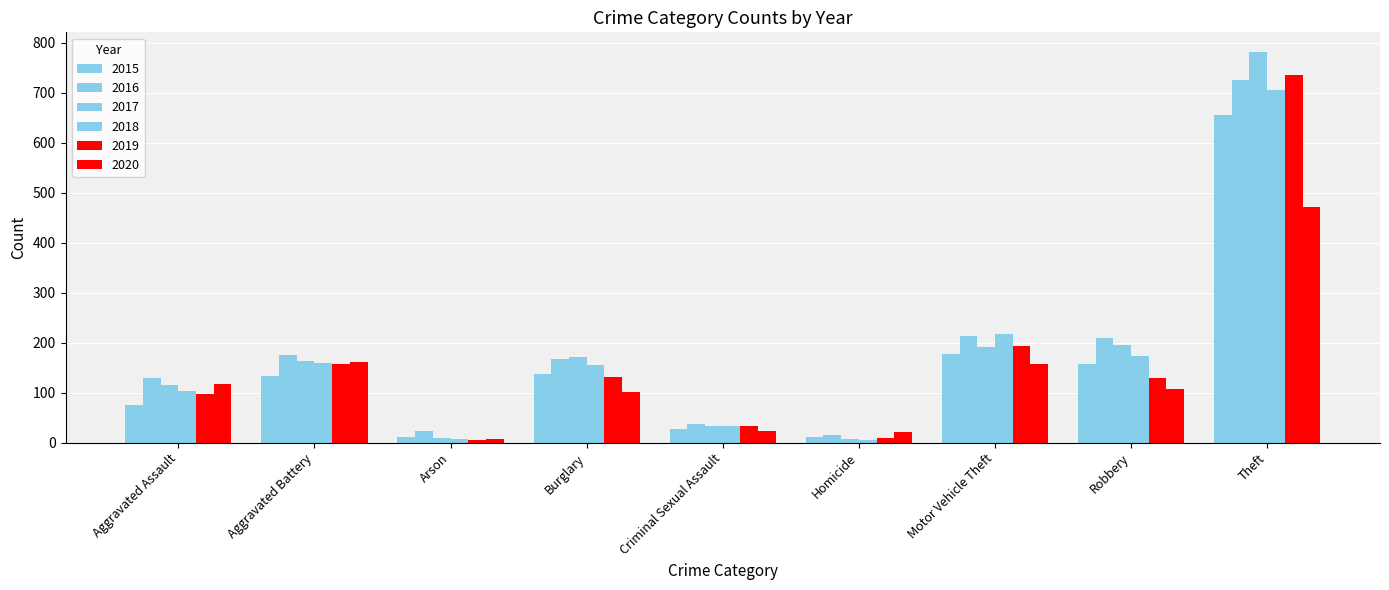

Reading left to right, transcribe all the data shown in this chart.

2015: 76	133	11	138	28	11	178	157	656
2016: 130	176	23	168	38	15	213	210	726
2017: 116	164	9	171	33	8	192	195	782
2018: 103	160	7	155	34	5	217	173	705
2019: 98	157	6	132	33	10	194	129	735
2020: 117	161	8	101	23	21	157	107	472